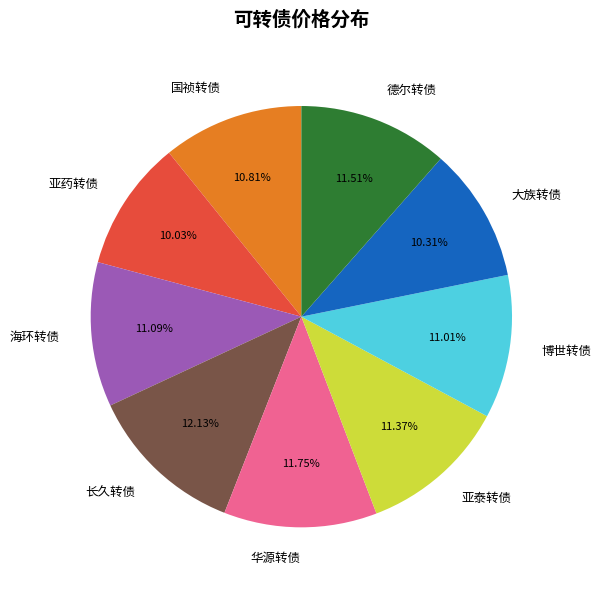

How many segments does this pie chart have?

9